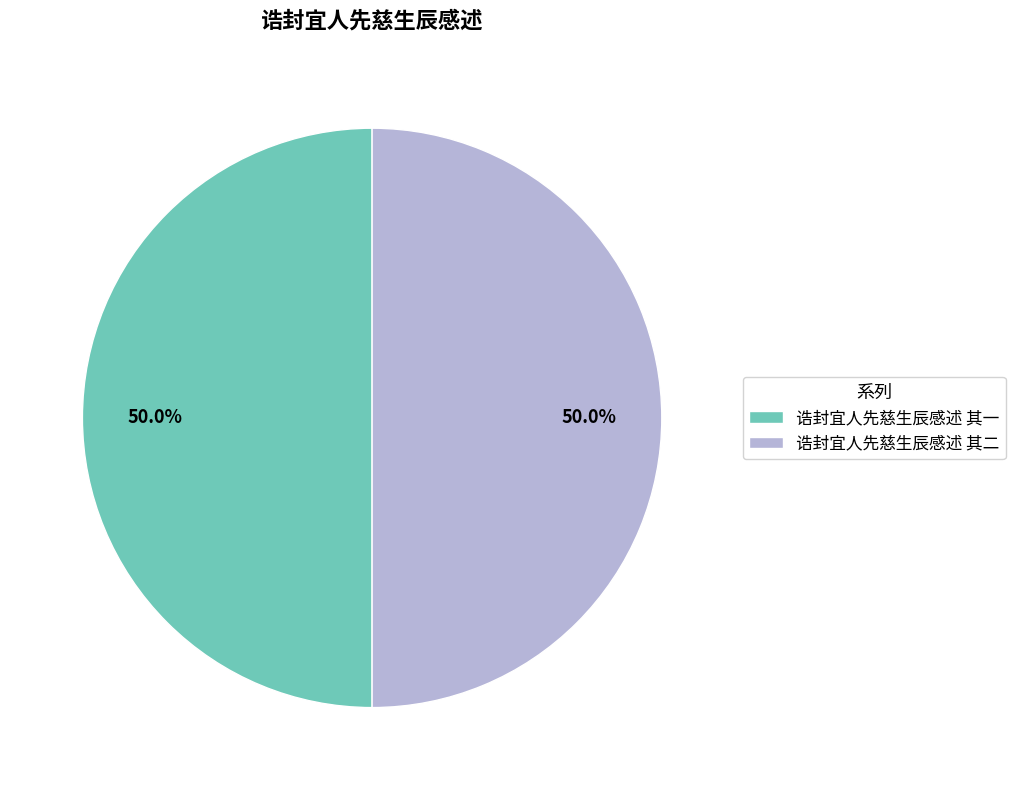

Is it true that 诰封宜人先慈生辰感述 其一 is 39% of the pie?

False